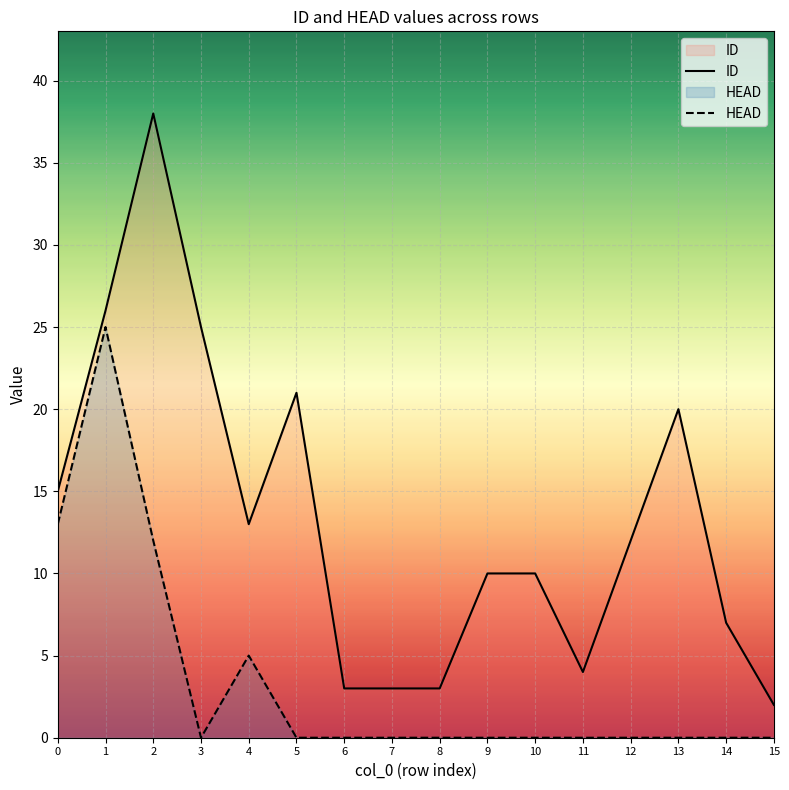

In HEAD, how many points are lower than both neighbors (excluding endpoints)?

1